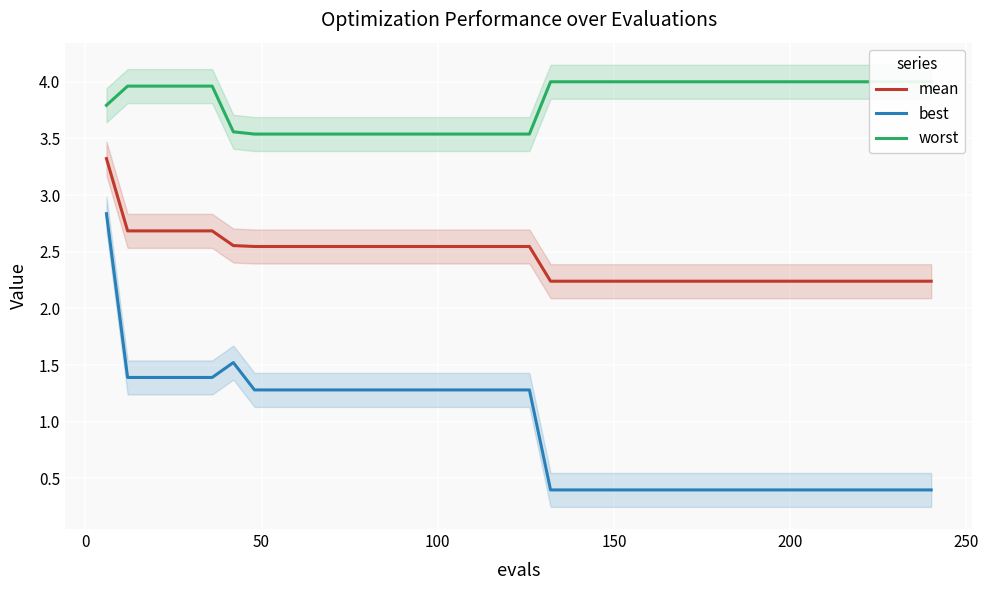

What is the difference between the second highest and minimum values in the best series?

1.1